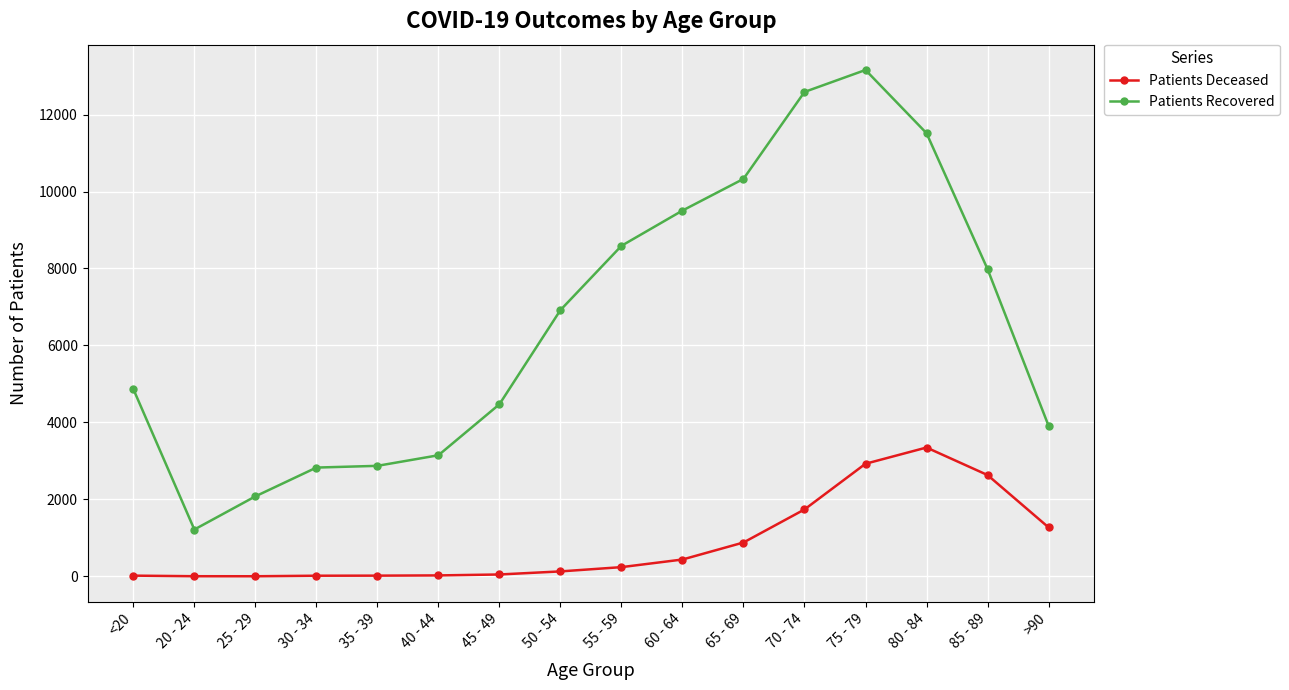

The Patients Recovered series shows 18571 at 70 - 74. True or false?

False